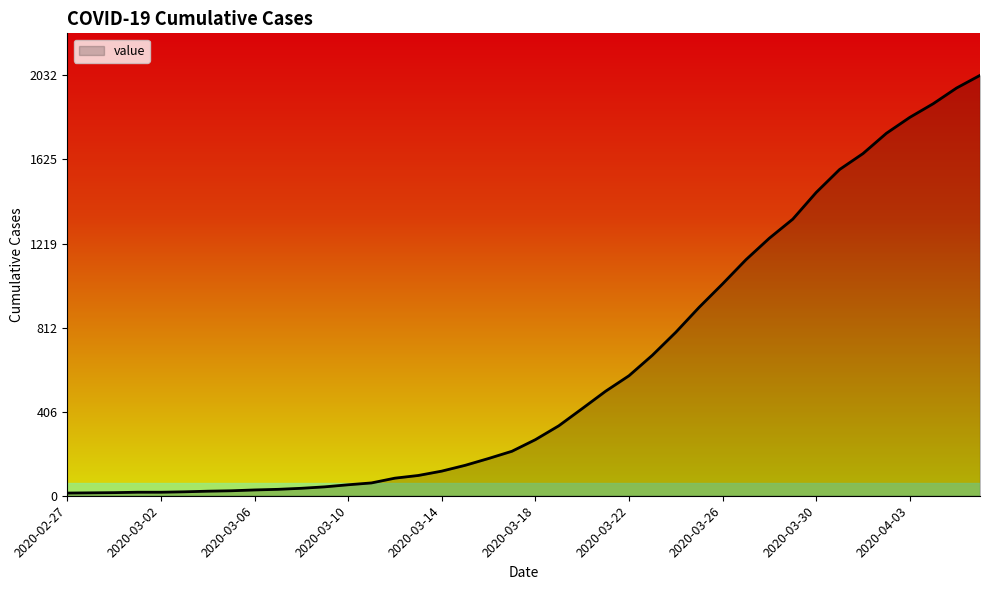

What is the maximum value shown in the chart?

2032